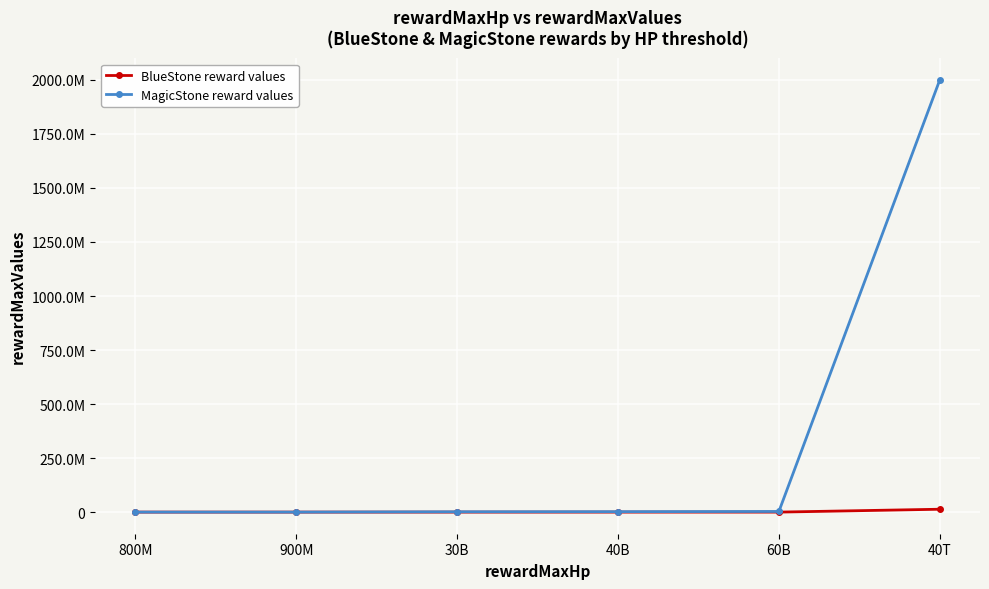

What is the highest value of the BlueStone reward values series?

13333333.3